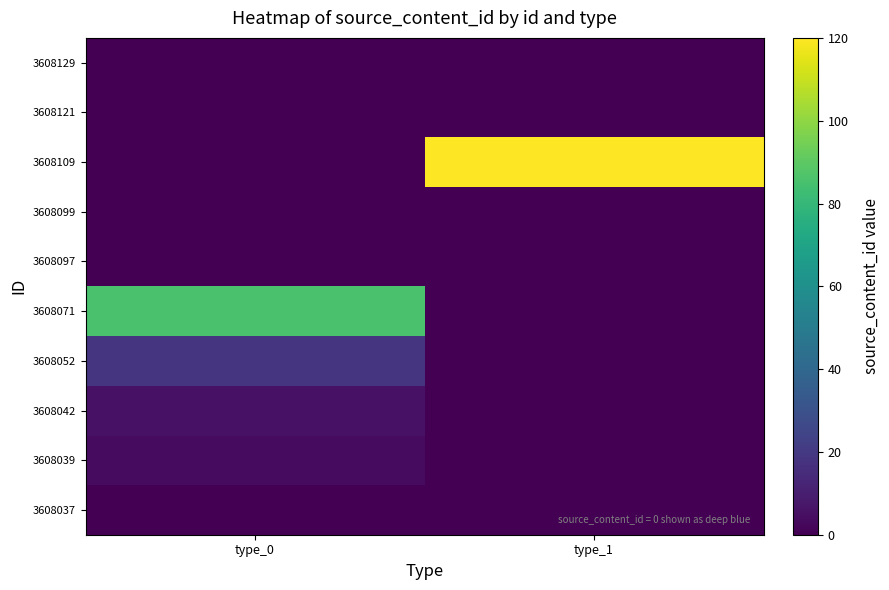

What is the total value across all series at type_1?

120.0